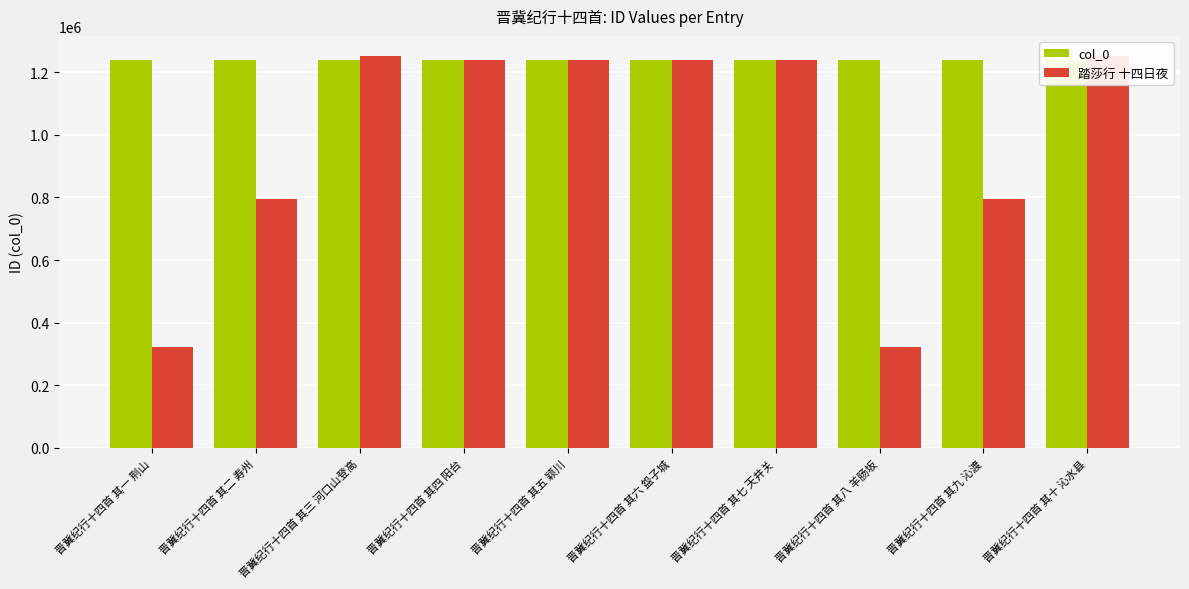

Is the value of col_0 at 晋冀纪行十四首 其三 河口山登高 greater than the value of 踏莎行 十四日夜 at 晋冀纪行十四首 其七 天井关?

No